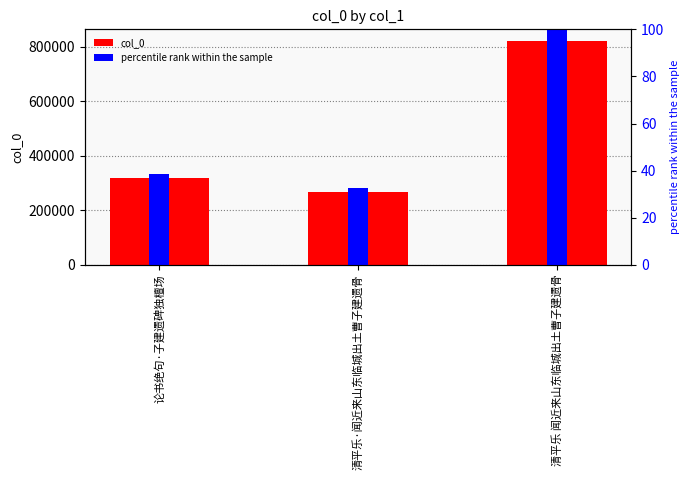

Reading left to right, list all the values displayed in this chart.

col_0: 论书绝句·子建遗碑独檀场=318031.0	清平乐·闻近来山东临城出土曹子建遗骨=269333.0	清平乐 闻近来山东临城出土曹子建遗骨=823298.0
percentile rank: 论书绝句·子建遗碑独檀场=38.6	清平乐·闻近来山东临城出土曹子建遗骨=32.7	清平乐 闻近来山东临城出土曹子建遗骨=100.0